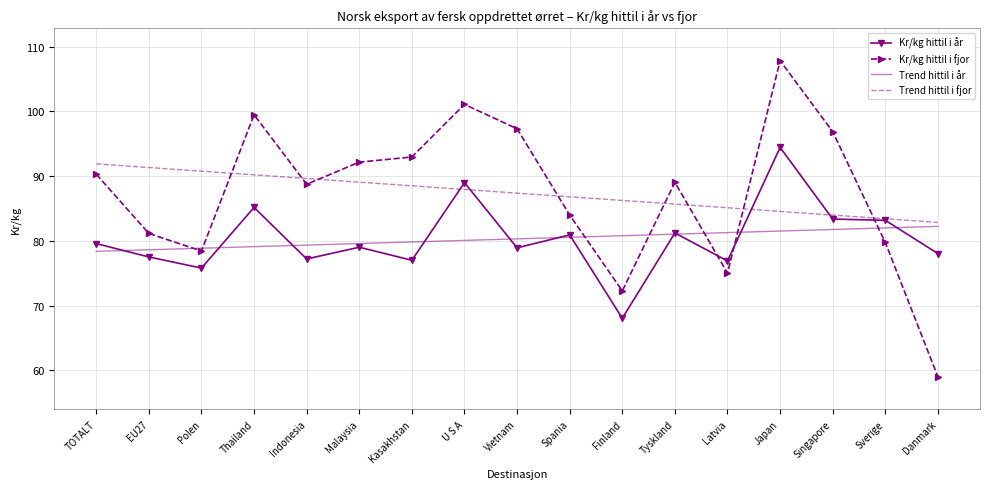

Where do Kr/kg hittil i fjor and Kr/kg hittil i år first cross each other?

Tyskland and Latvia